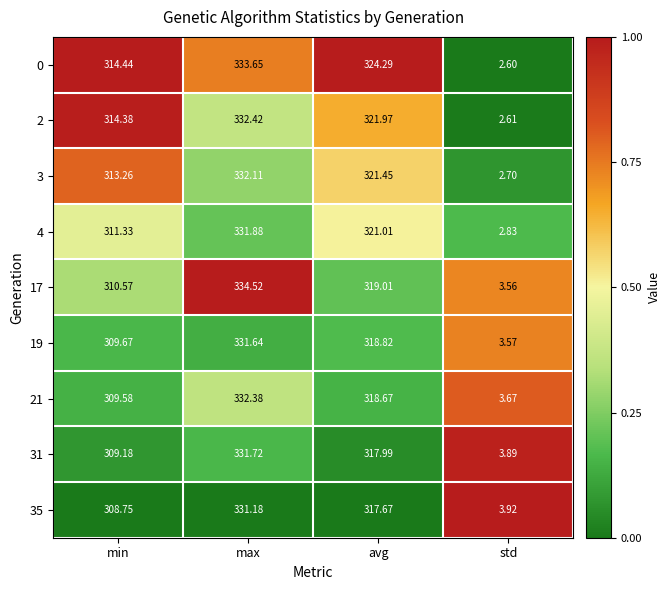

Where does the 19 series first go above 318?

max